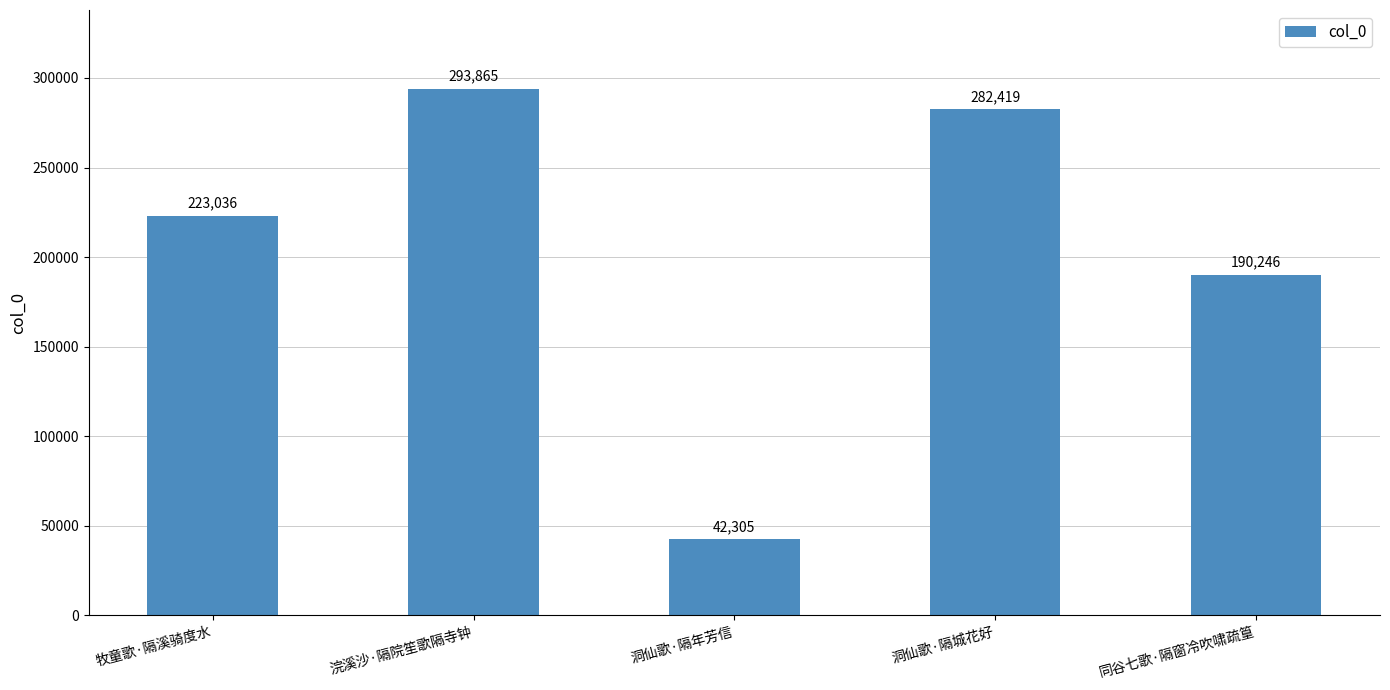

Between 洞仙歌·隔年芳信 and 牧童歌·隔溪骑度水, which is larger?

牧童歌·隔溪骑度水